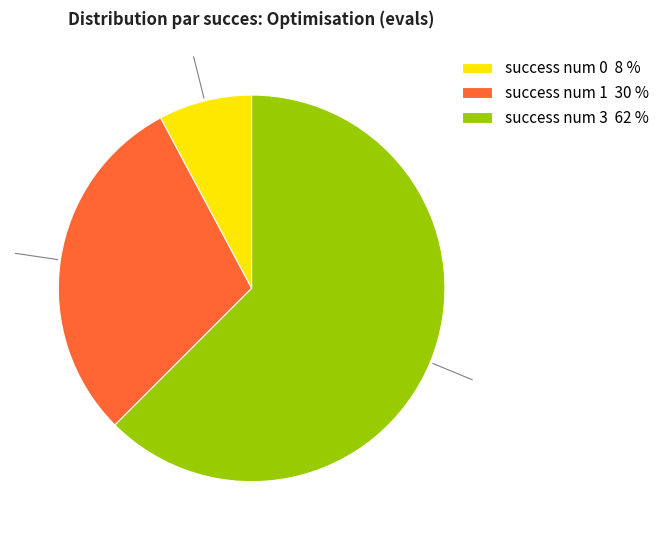

Which has a higher value, success num 1 30 % or success num 0 8 %?

success num 1 30 %